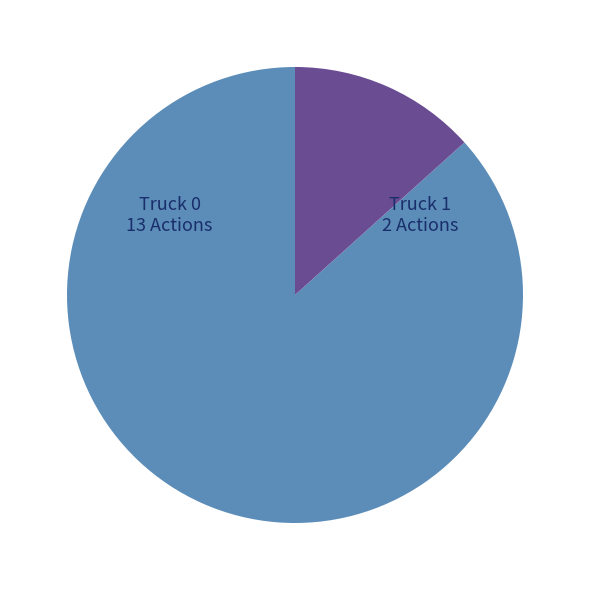

Is there a majority slice in this chart?

Yes